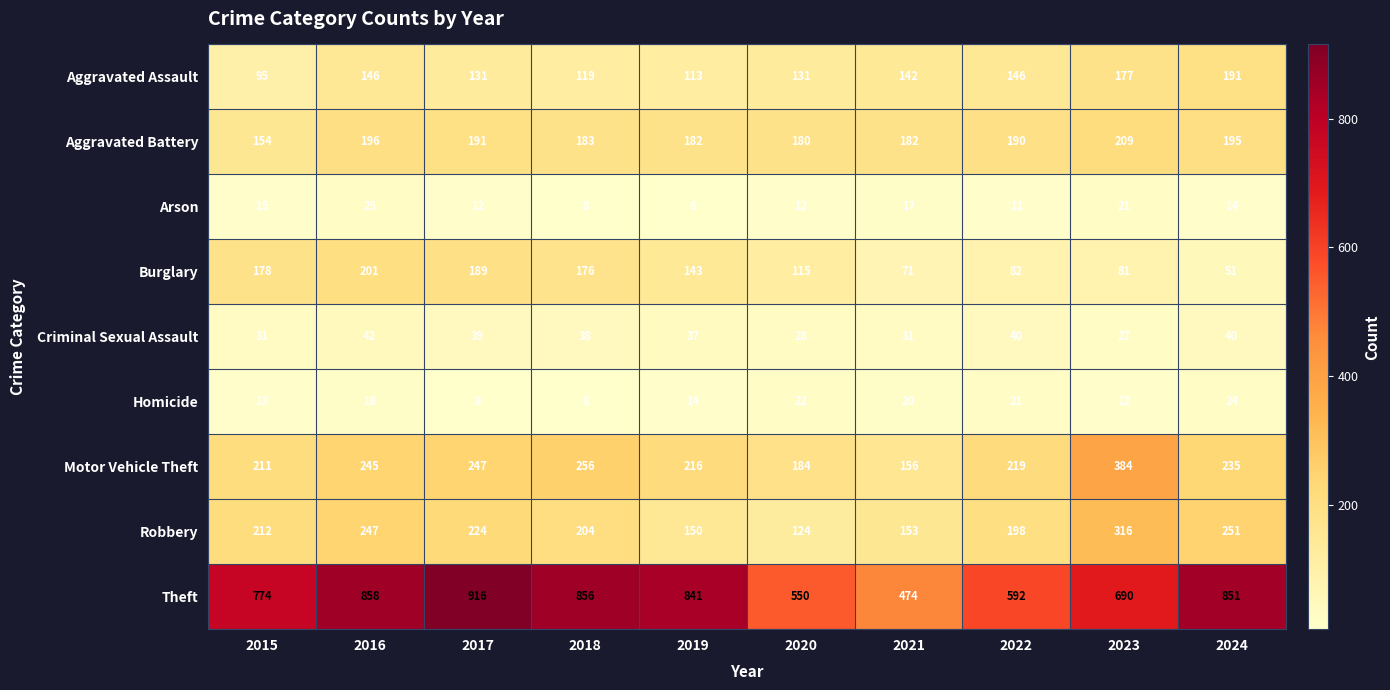

What is the difference between the maximum and minimum values in the Motor Vehicle Theft series?

228